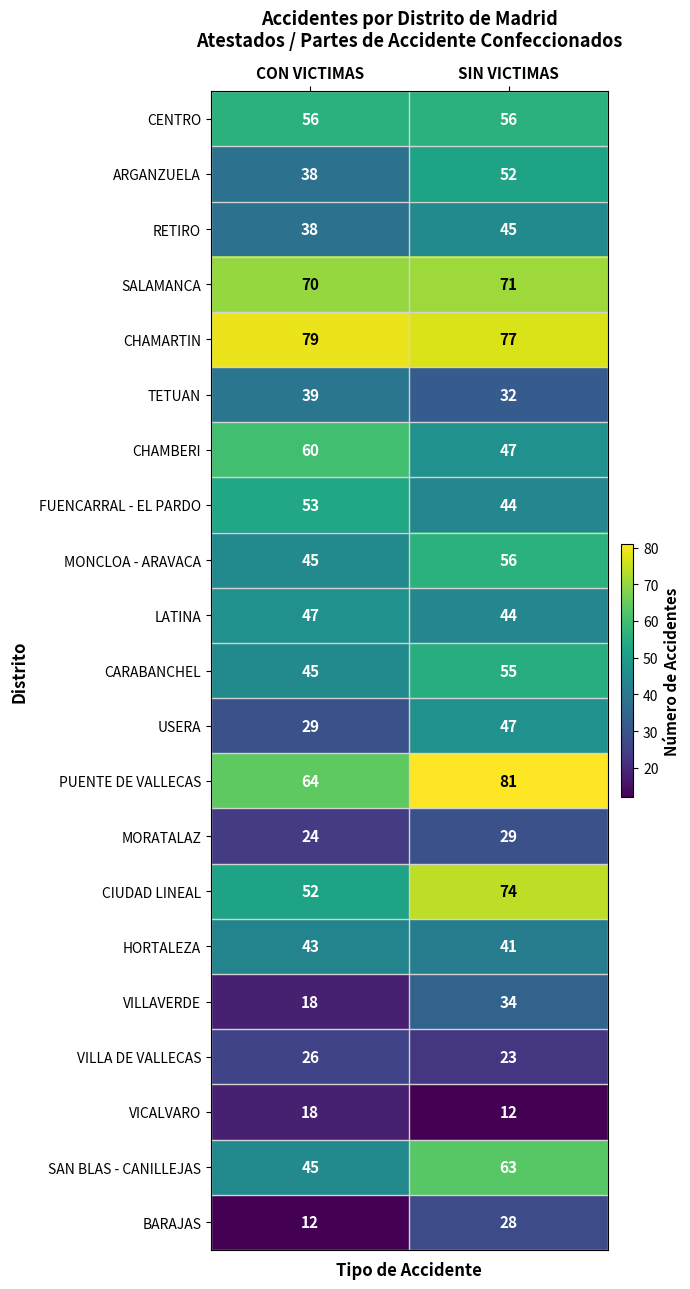

What is the average value of the CARABANCHEL series?

50